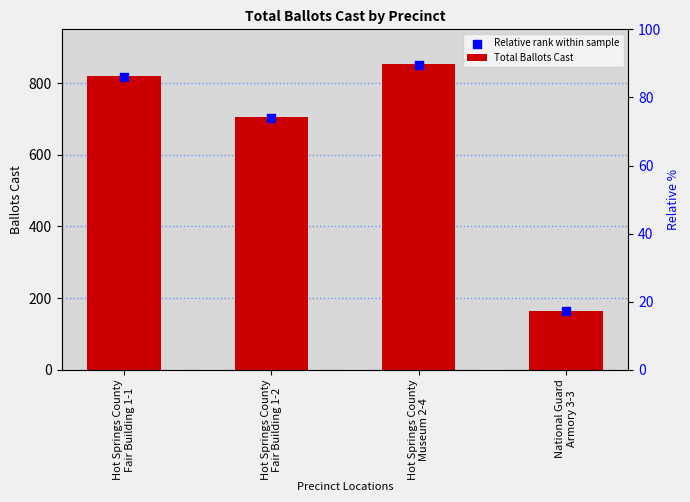

Which series has the largest total across all categories?

Total Ballots Cast